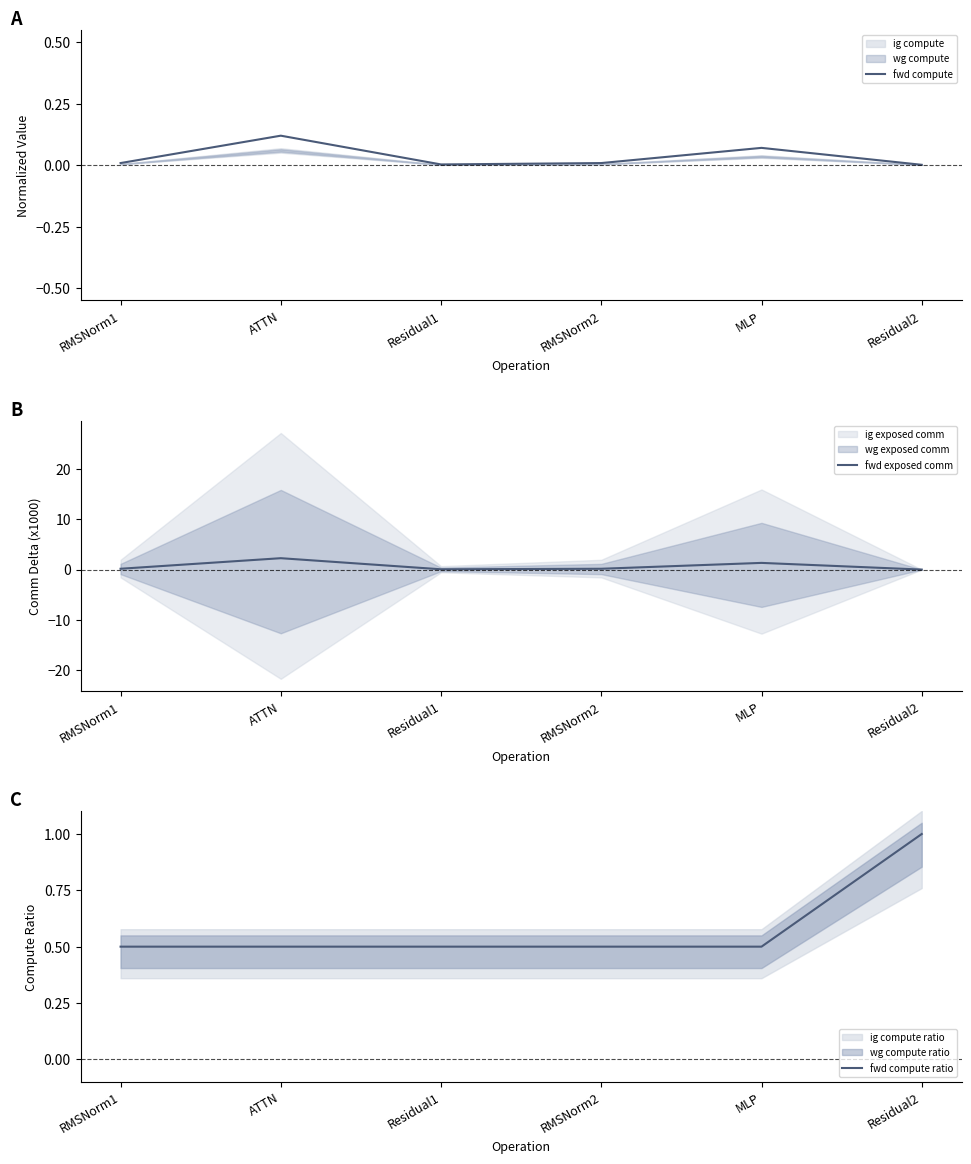

Is it true that fwd compute equals 0.0 at ATTN?

False